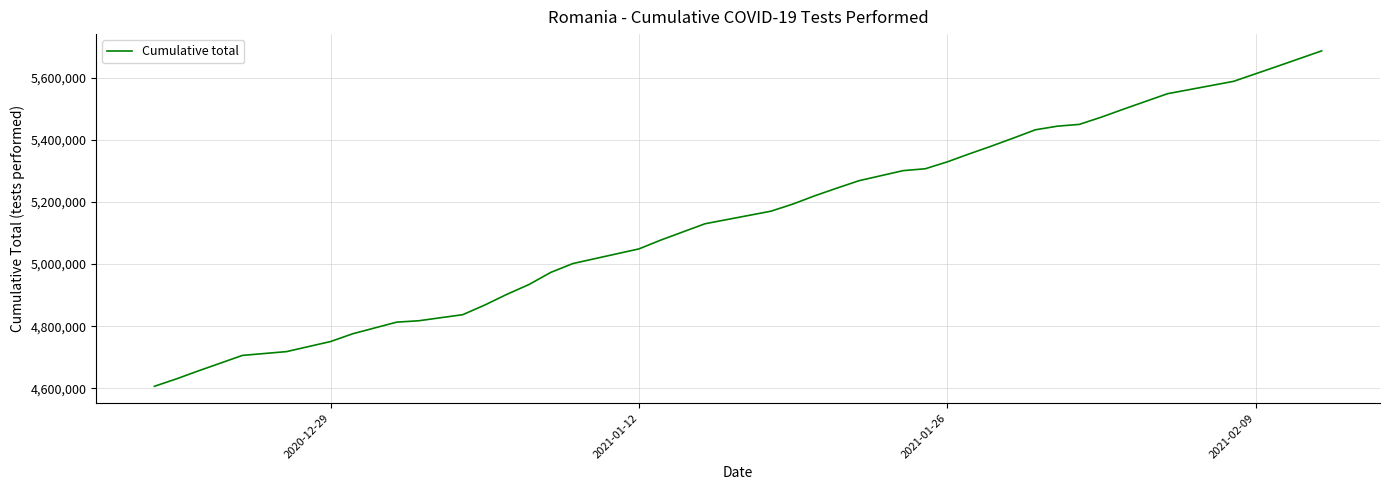

What is the difference between the maximum and minimum values?

1078897